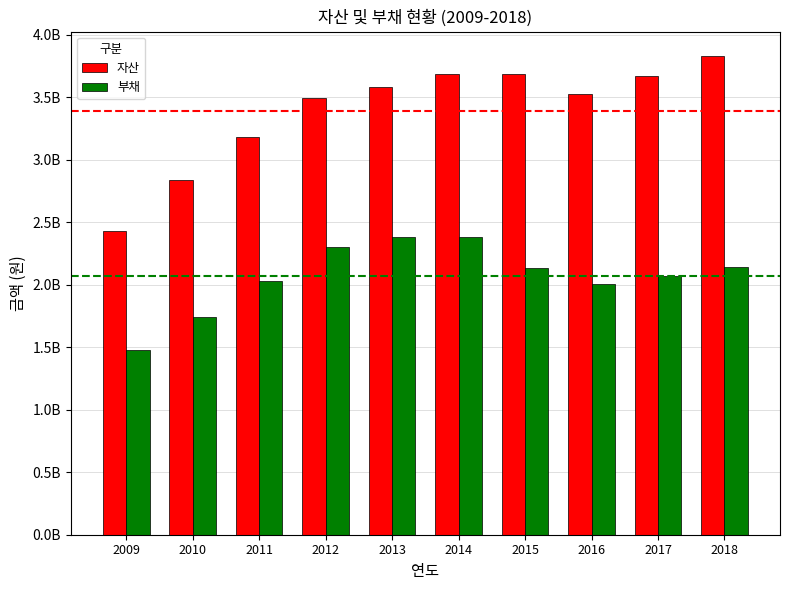

What are all the series names shown in the legend?

자산, 부채